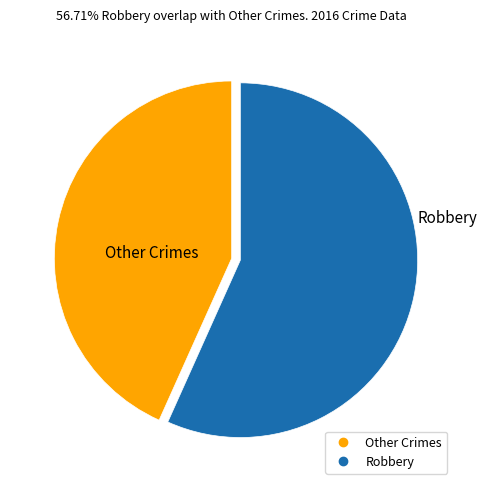

How many slices are in this pie chart?

2